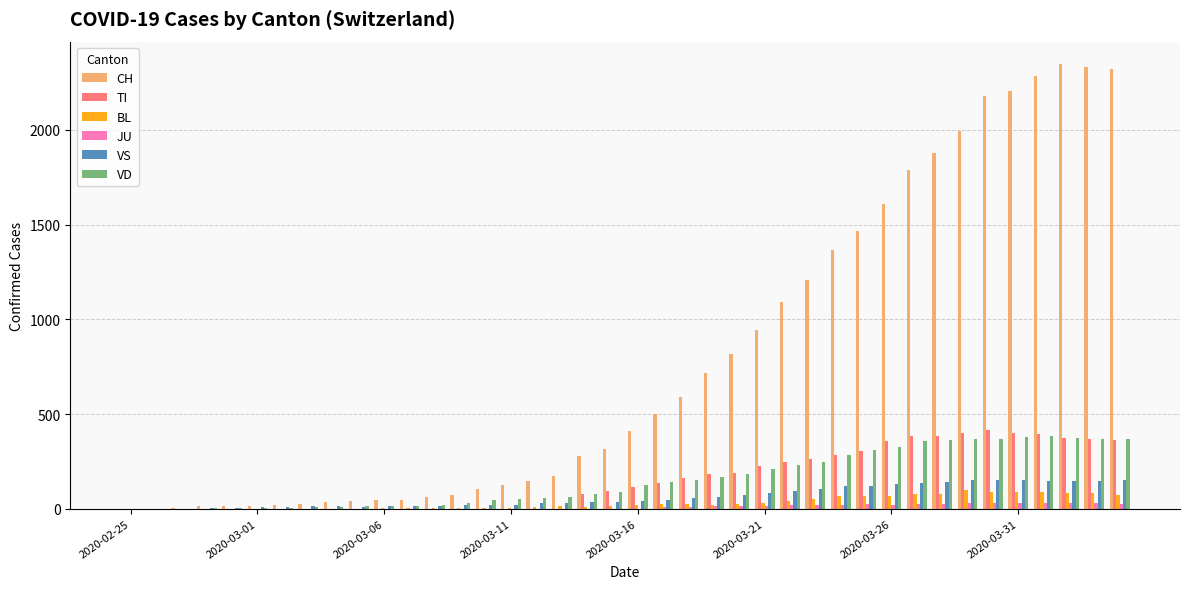

What is the sum of all JU values?

414